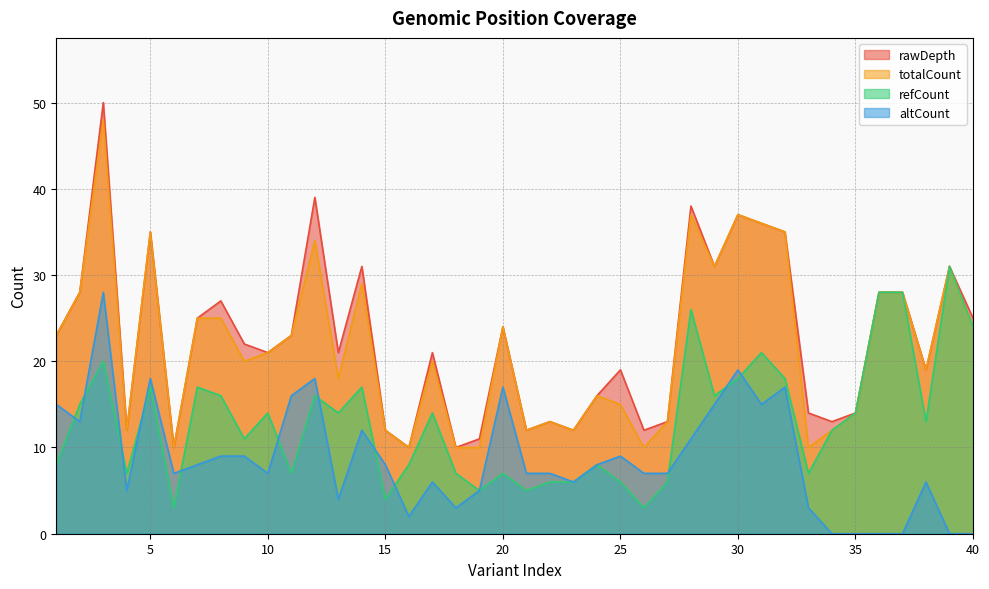

At 27, list the series in order from smallest to largest.

refCount, altCount, rawDepth, totalCount